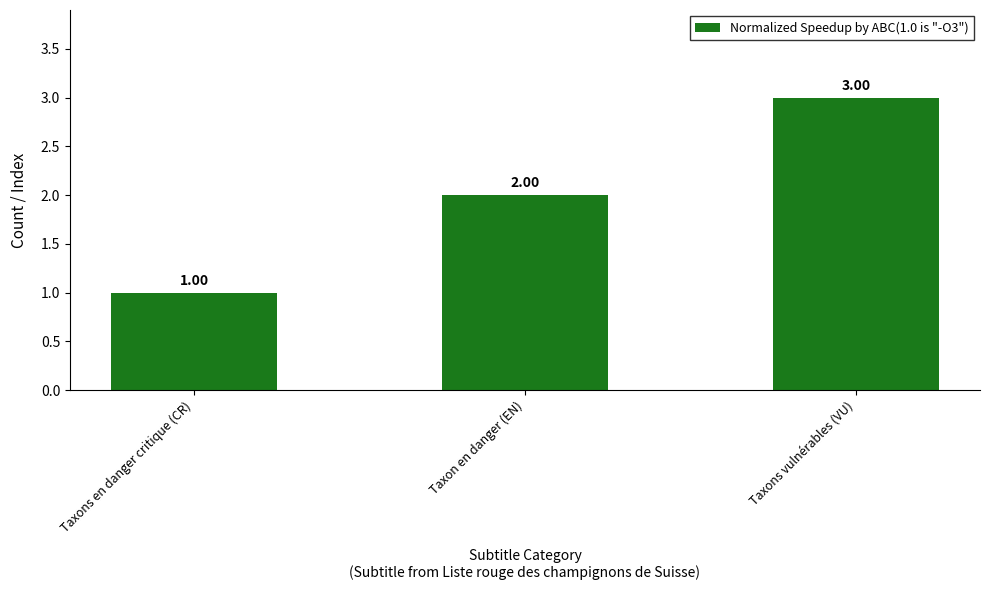

Rank the categories by value from lowest to highest.

Taxons en danger critique (CR), Taxon en danger (EN), Taxons vulnérables (VU)